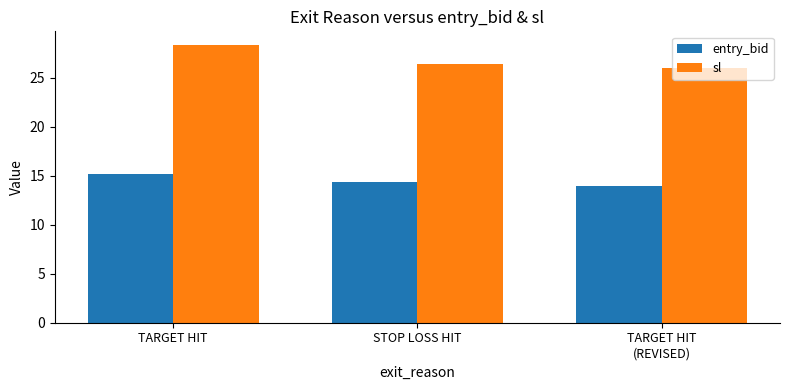

At which label is sl closest to 27?

STOP LOSS HIT